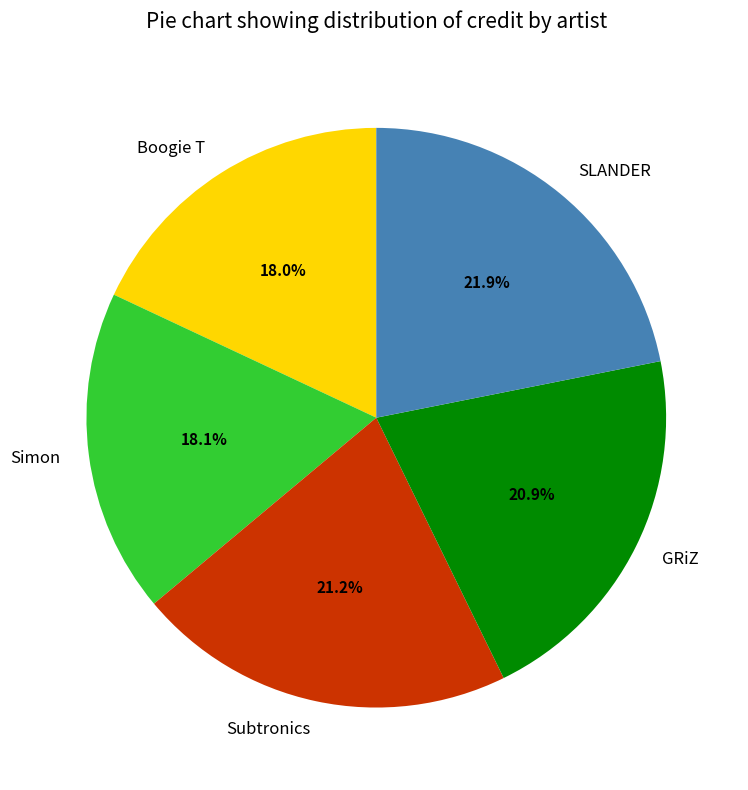

Which category has the biggest portion of the pie?

SLANDER